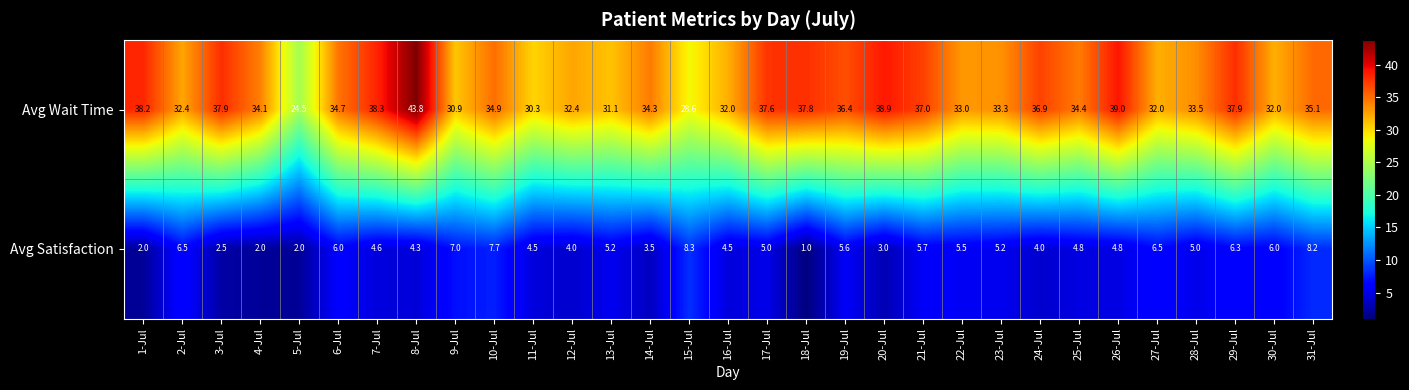

Between 24-Jul and 30-Jul, which series saw the biggest shift?

Avg Wait Time